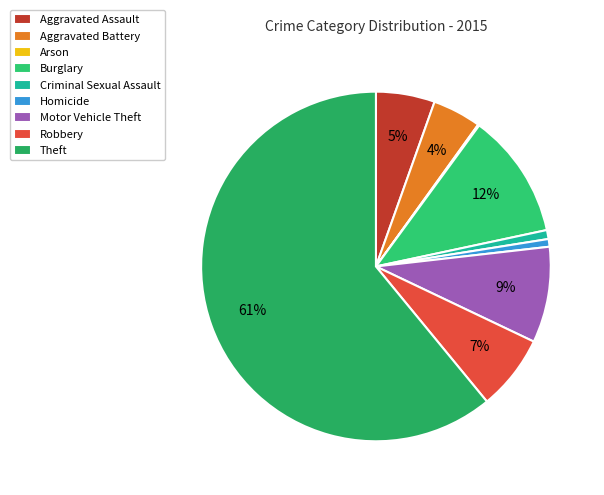

To the nearest percent, what portion does Aggravated Assault represent?

5%